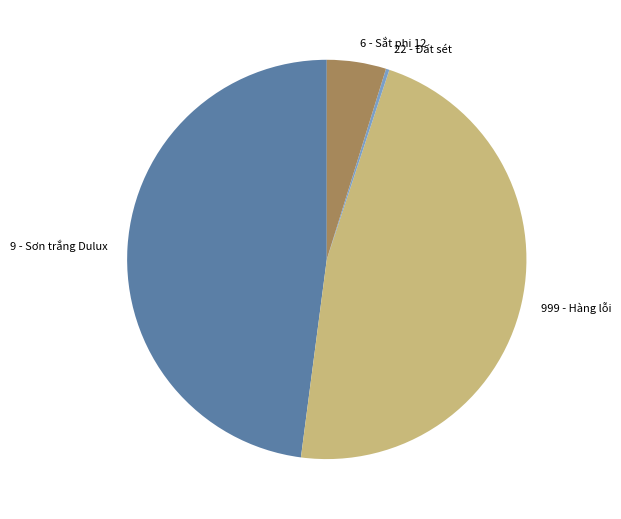

Is it true that 9 - Sơn trắng Dulux is 48% of the pie?

True